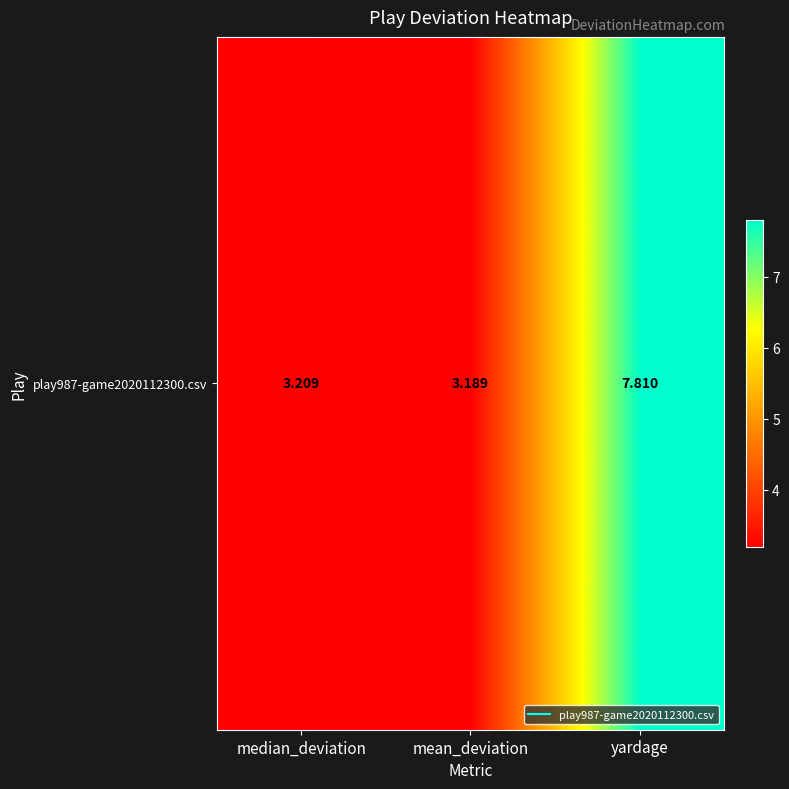

Read the value at mean_deviation.

3.2